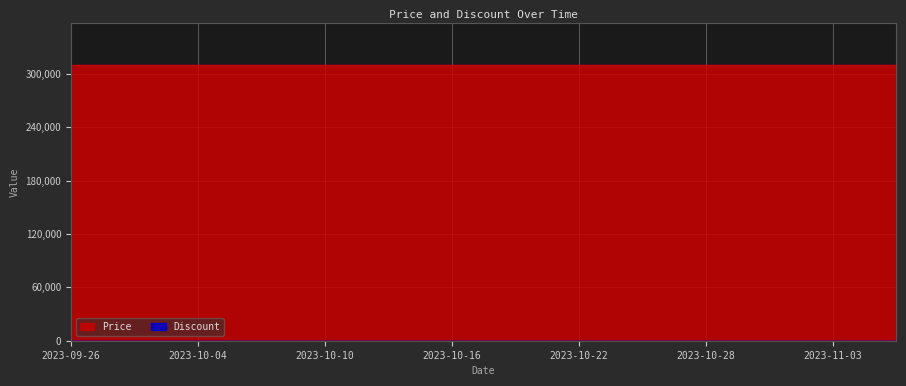

Between 2023-10-17 and 2023-10-01, which is larger?

2023-10-17